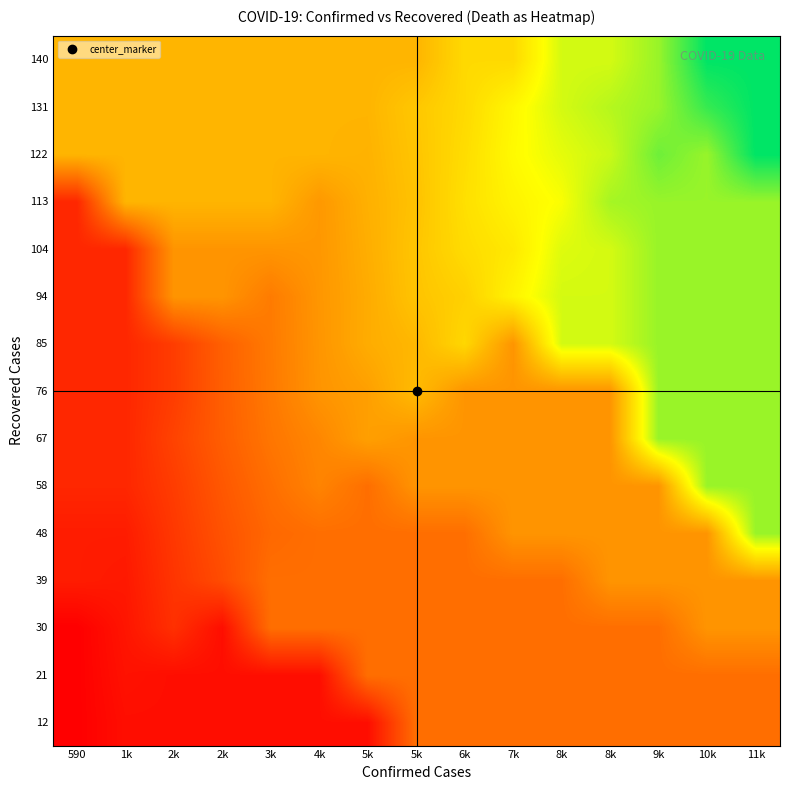

Reading left to right, list all the values displayed in this chart.

12: 590=13.7	1k=35.0	2k=35.0	2k=35.0	3k=35.0	4k=35.0	5k=35.0	5k=178.0	6k=178.0	7k=178.0	8k=178.0	8k=178.0	9k=178.0	10k=178.0	11k=178.0
21: 590=13.7	1k=40.2	2k=35.0	2k=35.0	3k=35.0	4k=35.0	5k=178.0	5k=178.0	6k=178.0	7k=178.0	8k=178.0	8k=178.0	9k=178.0	10k=178.0	11k=178.0
30: 590=13.7	1k=45.5	2k=85.4	2k=35.0	3k=178.0	4k=178.0	5k=178.0	5k=178.0	6k=178.0	7k=178.0	8k=178.0	8k=178.0	9k=178.0	10k=234.0	11k=234.0
39: 590=56.0	1k=50.8	2k=92.1	2k=127.1	3k=178.0	4k=178.0	5k=178.0	5k=178.0	6k=178.0	7k=178.0	8k=178.0	8k=234.0	9k=234.0	10k=234.0	11k=234.0
48: 590=56.0	1k=56.0	2k=97.4	2k=135.8	3k=168.3	4k=178.0	5k=178.0	5k=178.0	6k=178.0	7k=234.0	8k=234.0	8k=234.0	9k=234.0	10k=234.0	11k=467.0
58: 590=72.0	1k=72.0	2k=104.0	2k=144.0	3k=178.0	4k=209.4	5k=178.0	5k=234.0	6k=234.0	7k=234.0	8k=234.0	8k=234.0	9k=234.0	10k=467.0	11k=467.0
67: 590=72.0	1k=72.0	2k=113.2	2k=153.0	3k=189.0	4k=214.1	5k=250.6	5k=234.0	6k=234.0	7k=234.0	8k=234.0	8k=234.0	9k=467.0	10k=467.0	11k=467.0
76: 590=72.0	1k=72.0	2k=104.0	2k=154.4	3k=194.2	4k=234.0	5k=250.2	5k=291.8	6k=234.0	7k=234.0	8k=234.0	8k=234.0	9k=467.0	10k=467.0	11k=467.0
85: 590=72.0	1k=72.0	2k=104.0	2k=155.7	3k=195.5	4k=235.4	5k=269.2	5k=286.4	6k=333.0	7k=234.0	8k=423.0	8k=423.0	9k=467.0	10k=467.0	11k=467.0
94: 590=72.0	1k=72.0	2k=234.0	2k=234.0	3k=196.9	4k=236.7	5k=268.0	5k=304.3	6k=322.5	7k=374.1	8k=423.0	8k=423.0	9k=467.0	10k=467.0	11k=467.0
104: 590=72.0	1k=72.0	2k=234.0	2k=234.0	3k=234.0	4k=238.1	5k=271.5	5k=306.8	6k=339.5	7k=358.6	8k=415.3	8k=423.0	9k=467.0	10k=467.0	11k=467.0
113: 590=72.0	1k=282.0	2k=282.0	2k=282.0	3k=282.0	4k=239.5	5k=275.0	5k=302.0	6k=345.5	7k=374.7	8k=394.8	8k=456.5	9k=467.0	10k=467.0	11k=467.0
122: 590=282.0	1k=282.0	2k=282.0	2k=282.0	3k=282.0	4k=282.0	5k=278.5	5k=305.5	6k=340.8	7k=384.3	8k=409.8	8k=430.9	9k=497.7	10k=467.0	11k=580.0
131: 590=282.0	1k=282.0	2k=282.0	2k=282.0	3k=282.0	4k=282.0	5k=282.0	5k=309.0	6k=336.0	7k=379.5	8k=423.0	8k=445.0	9k=467.0	10k=538.8	11k=580.0
140: 590=282.0	1k=282.0	2k=282.0	2k=282.0	3k=282.0	4k=282.0	5k=282.0	5k=282.0	6k=336.0	7k=336.0	8k=423.0	8k=423.0	9k=467.0	10k=580.0	11k=580.0